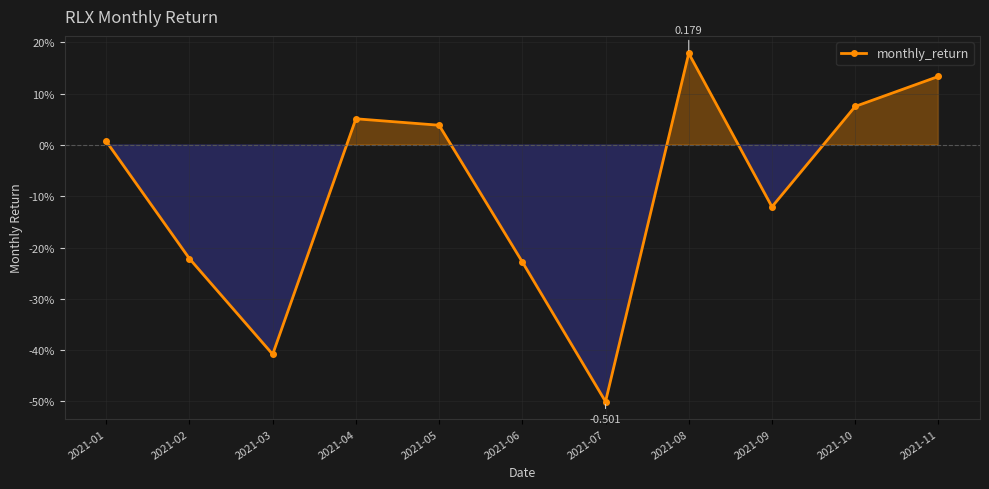

How many negative values are there?

5